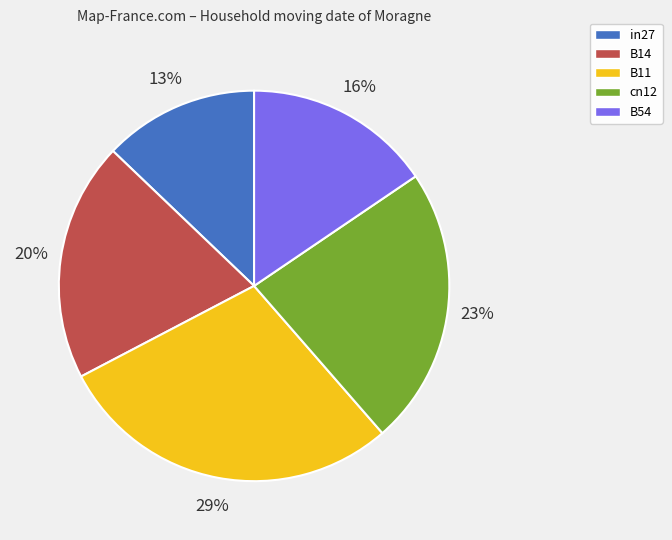

How many segments does this pie chart have?

5